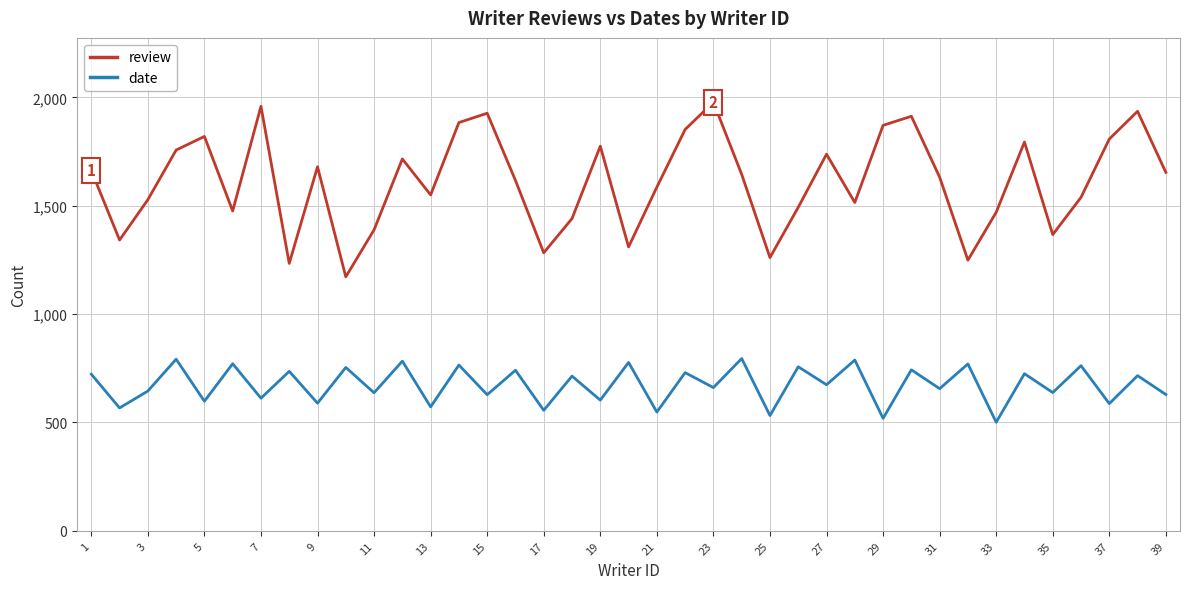

Which series has the largest total across all categories?

review